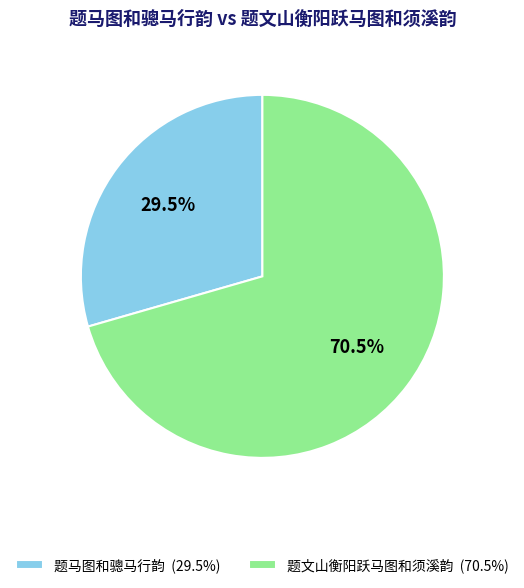

Between 题马图和骢马行韵 and 题文山衡阳跃马图和须溪韵, which is larger?

题文山衡阳跃马图和须溪韵